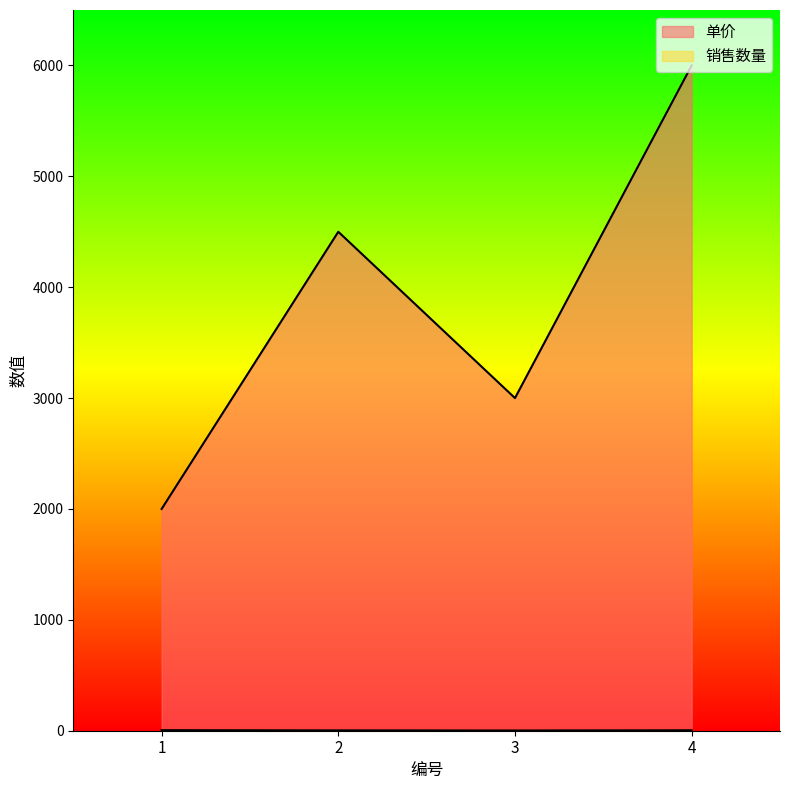

Rank the series at 2 from lowest to highest value.

销售数量, 单价